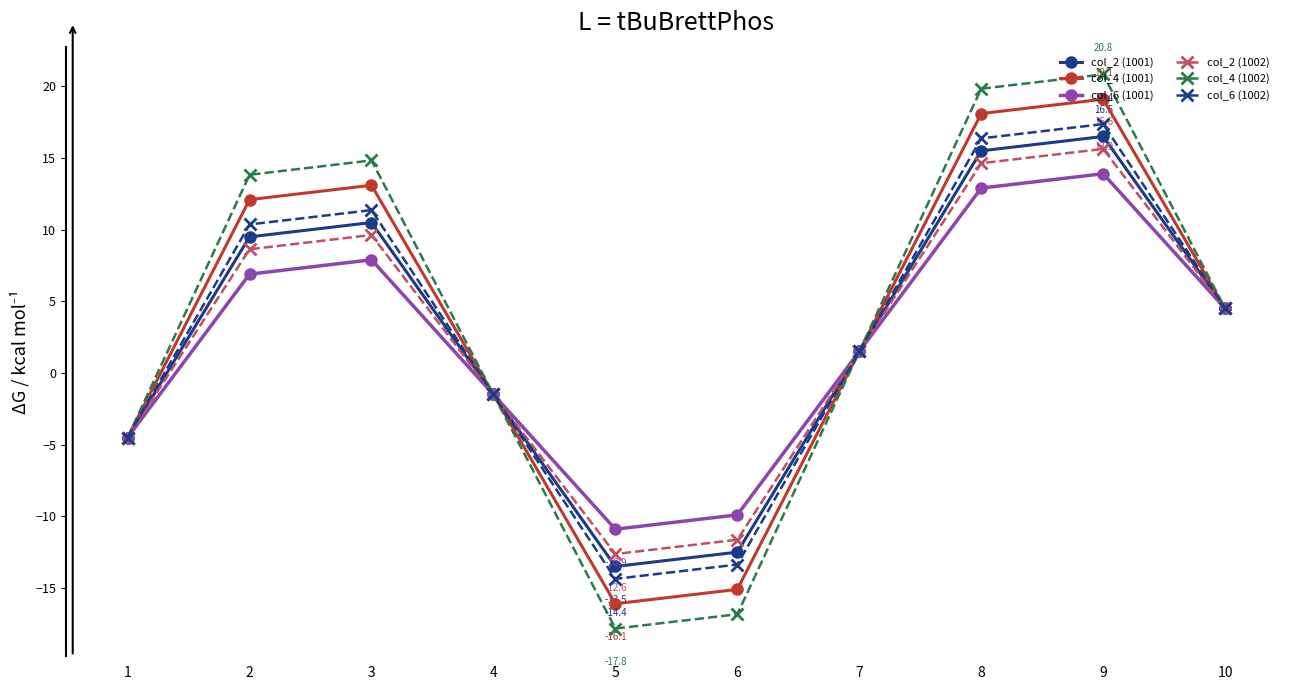

The value of col_6 (1002) at 10 is 7.0. True or false?

False